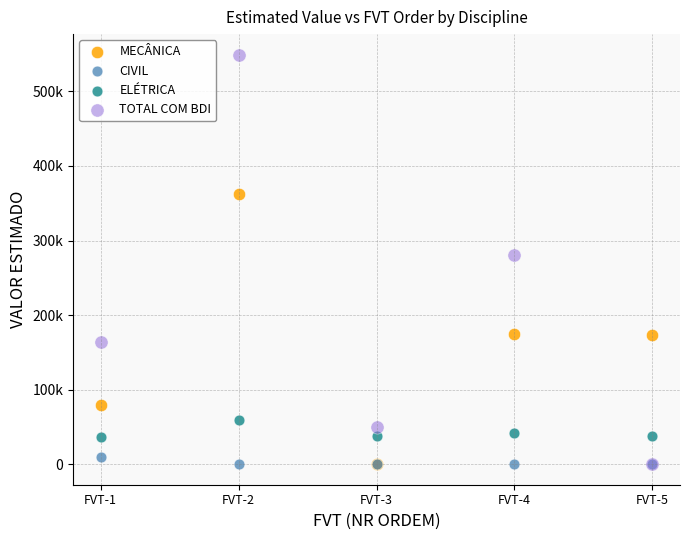

Which series has the widest spread of Y values?

TOTAL COM BDI